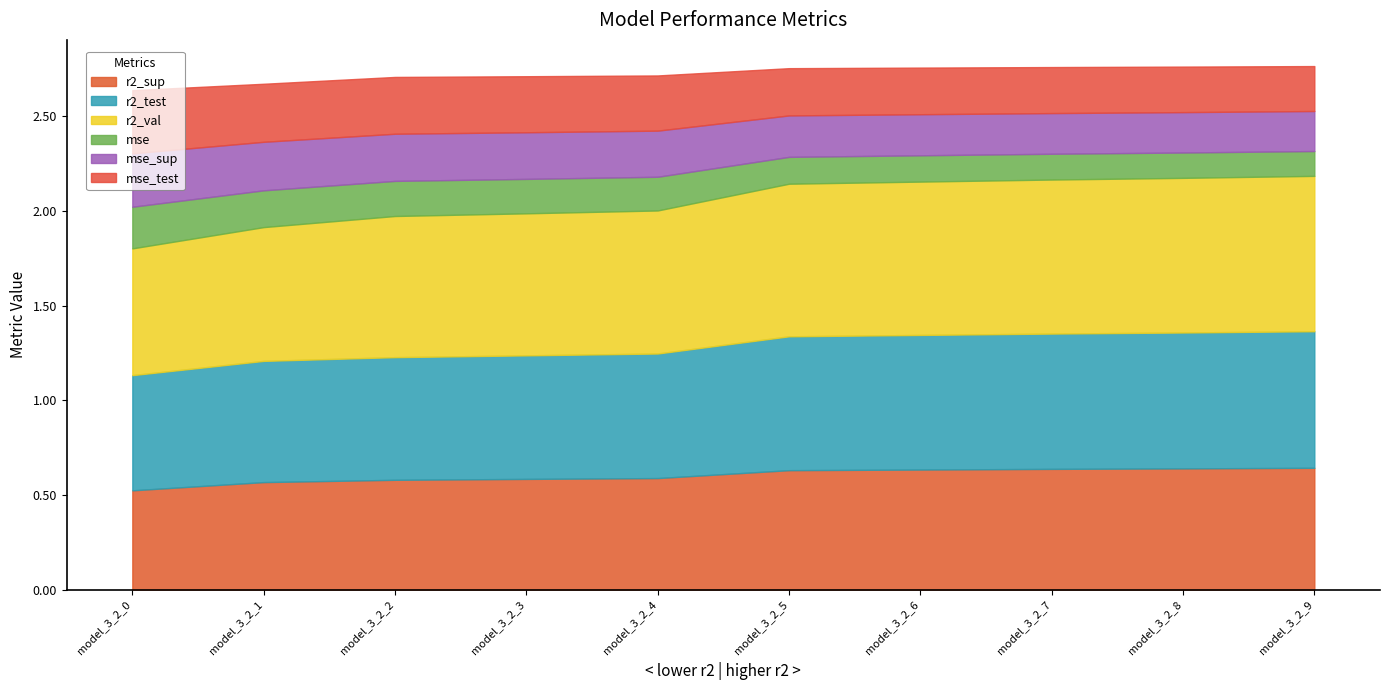

True or false: mse and mse_sup cross at least once.

False